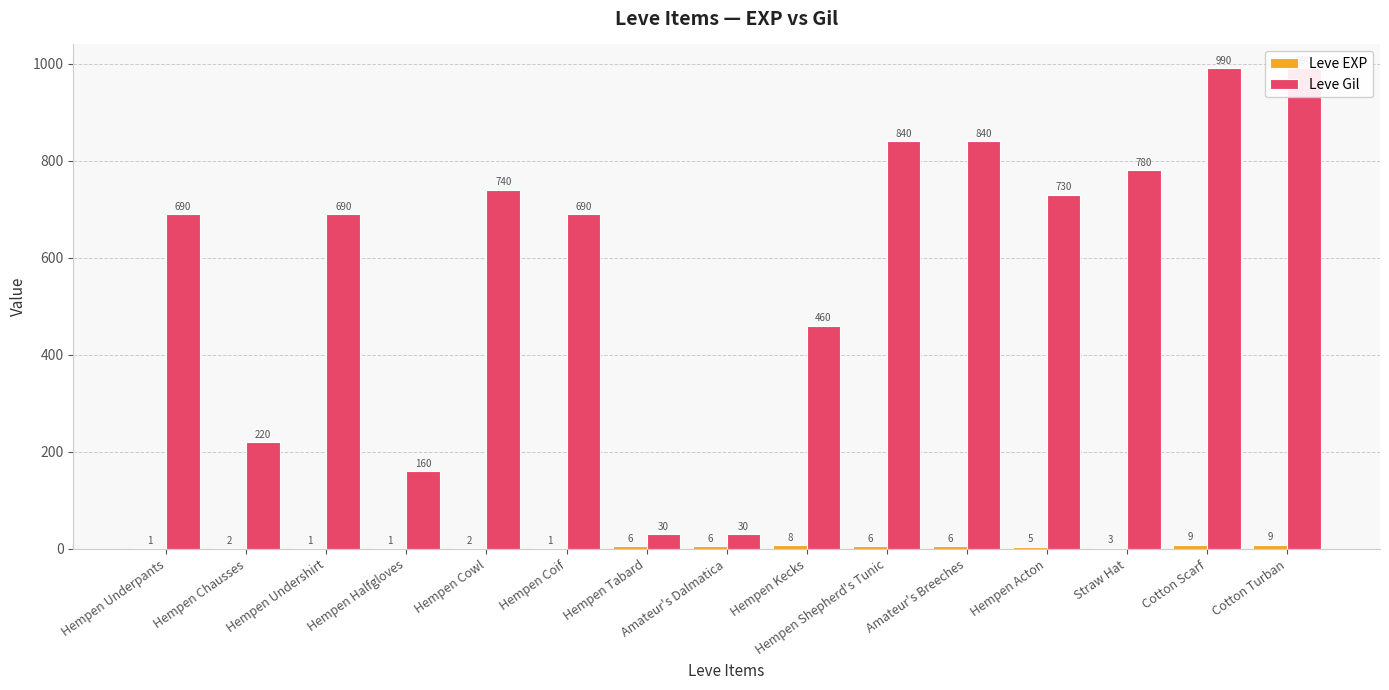

Between Hempen Shepherd's Tunic and Hempen Coif, which is larger?

Hempen Shepherd's Tunic